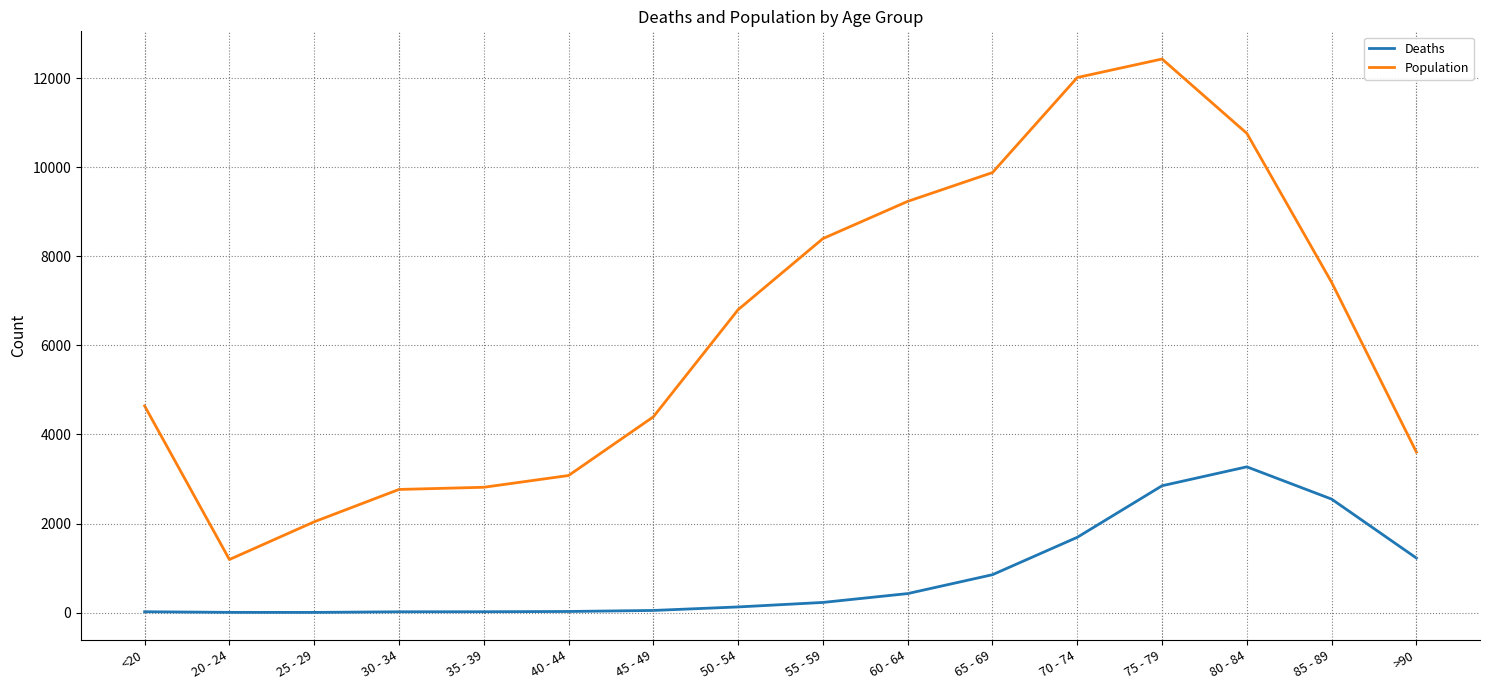

What is the approximate value of Population at <20, to the nearest 100?

4600